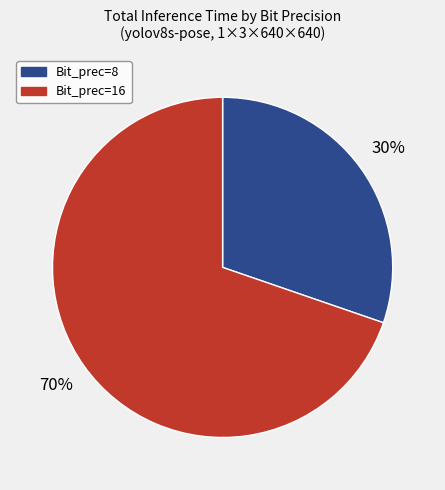

Is there a majority slice in this chart?

Yes